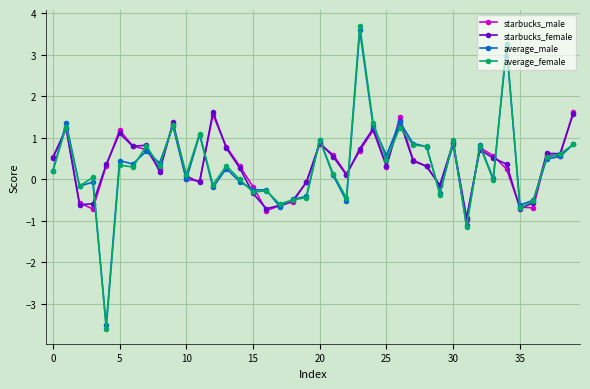

What is the minimum value shown in the chart?

-3.6